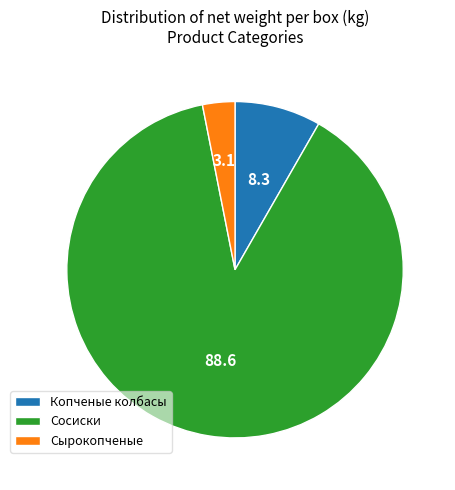

Is it true that Сосиски is 99% of the pie?

False